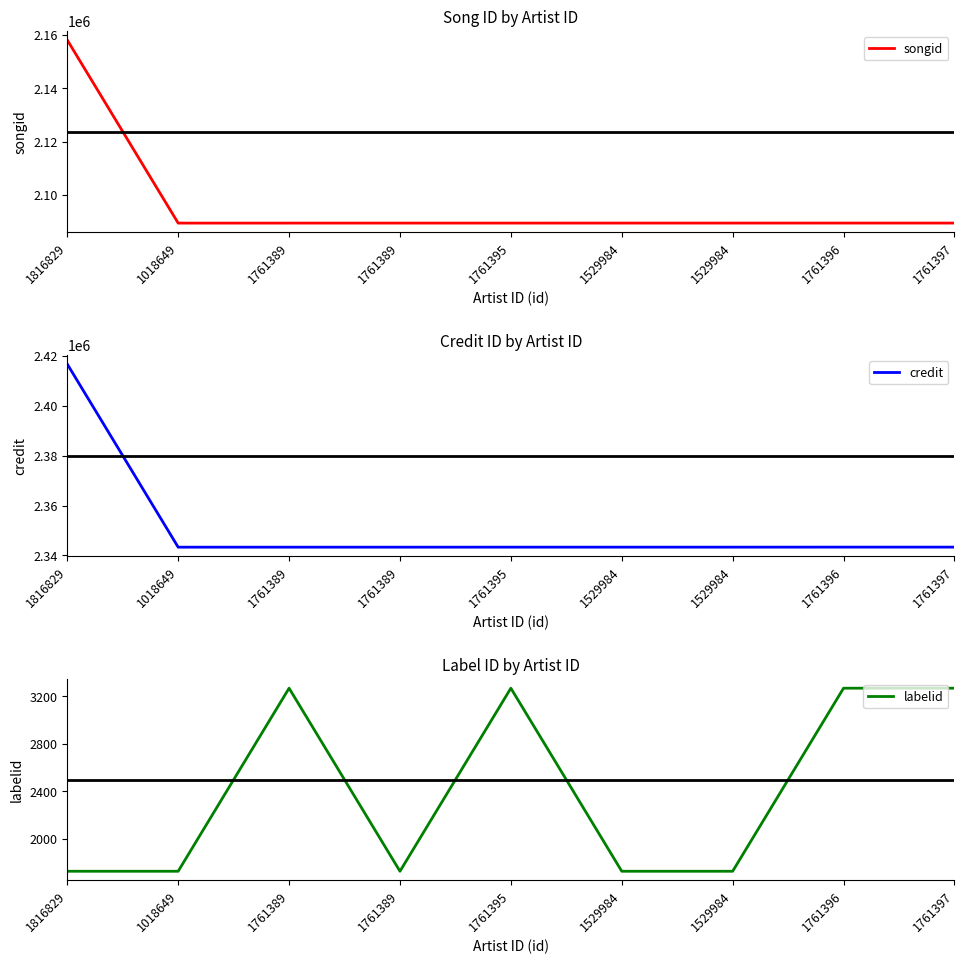

How many series are shown in this chart?

3